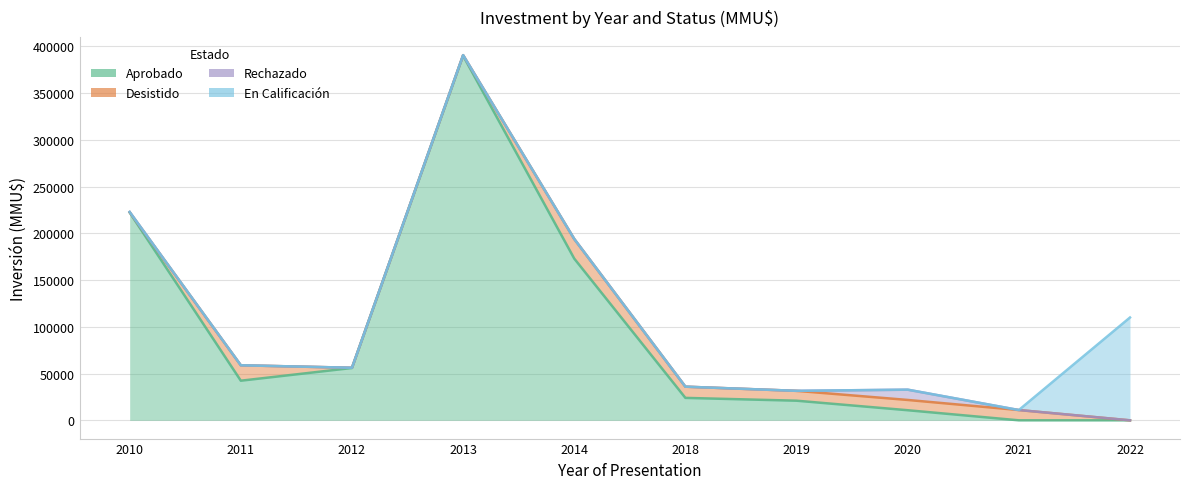

Count the number of categories in the chart.

10